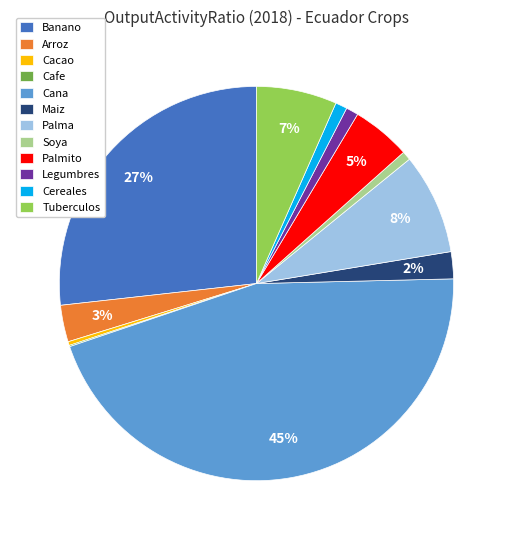

The Cereales slice represents 1% of the pie. True or false?

True